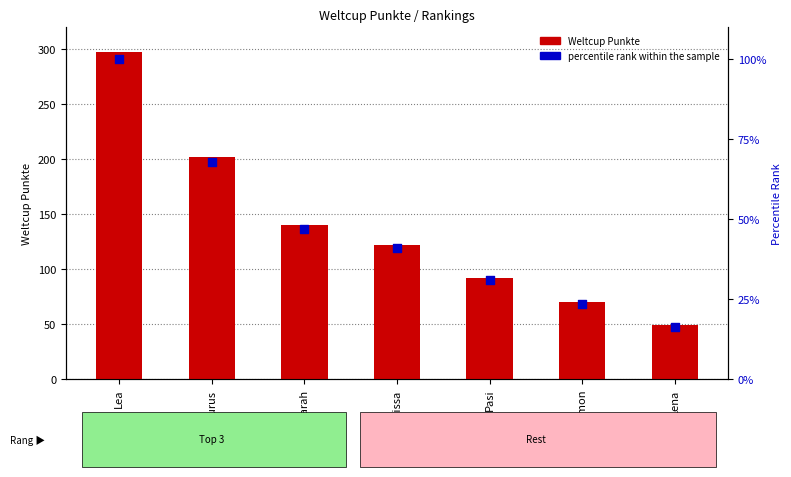

What are all the series names shown in the legend?

Weltcup Punkte, percentile rank within the sample